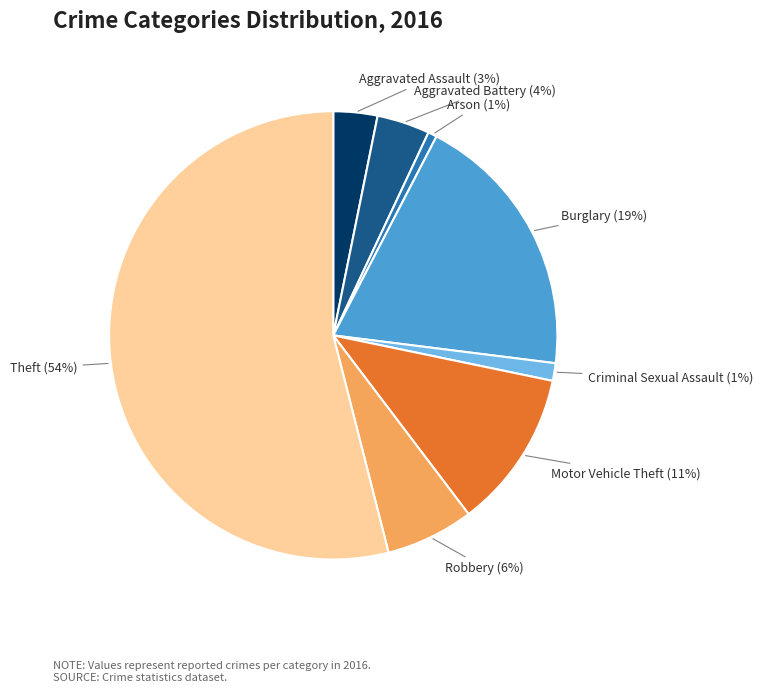

To the nearest percent, what is the average slice percentage?

12%